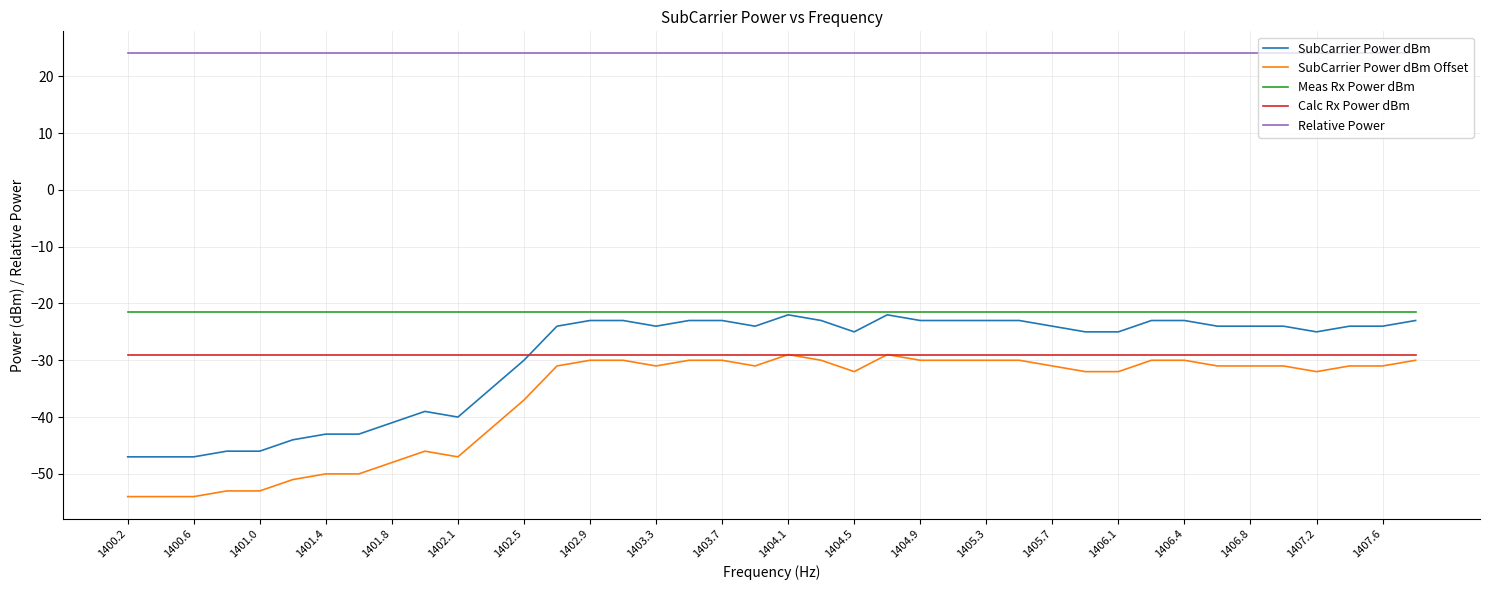

Does the chart display data point markers on the line(s)?

No